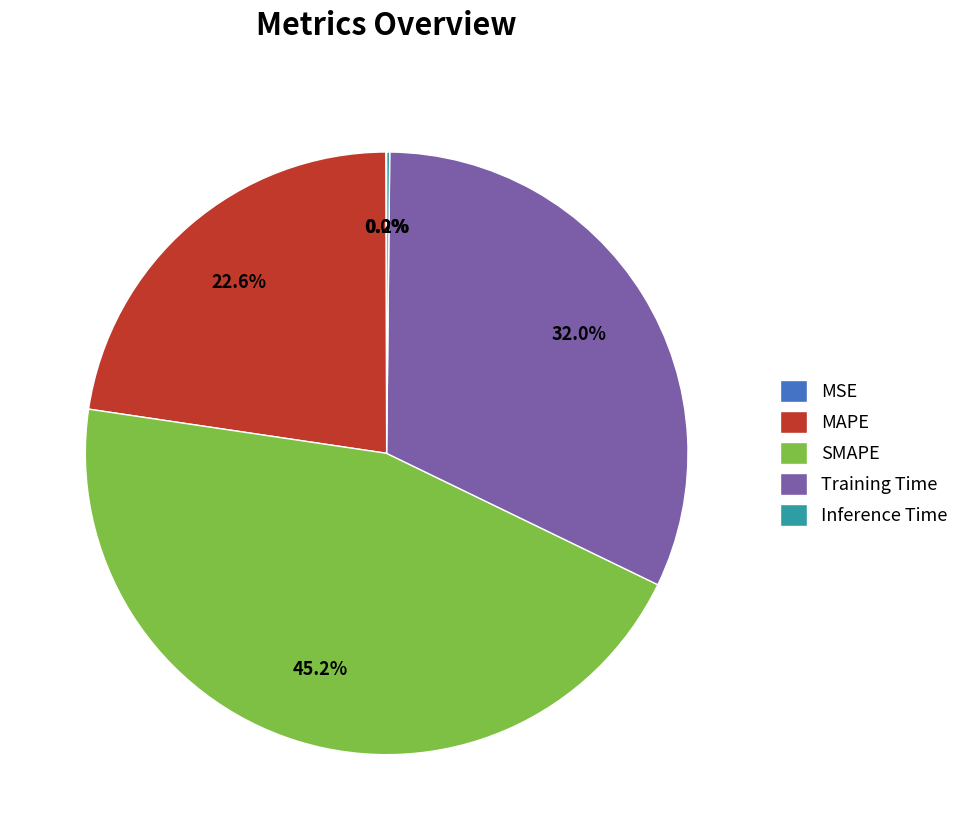

Is there a majority slice in this chart?

No